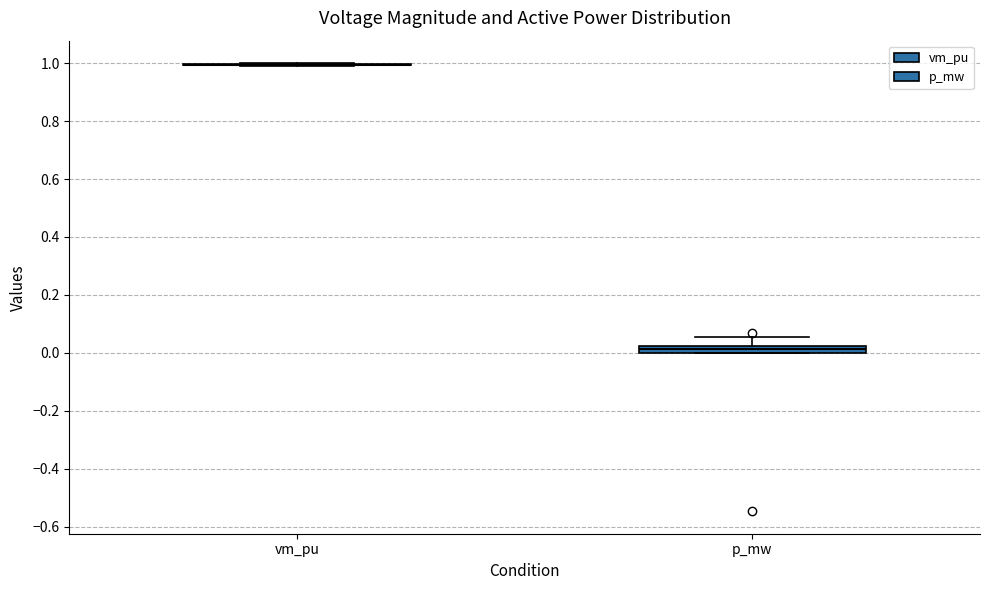

Where is the lower edge of the box for p_mw on the y-axis? The values are not printed on the chart, so give them approximately, as read against the axis.

0.00